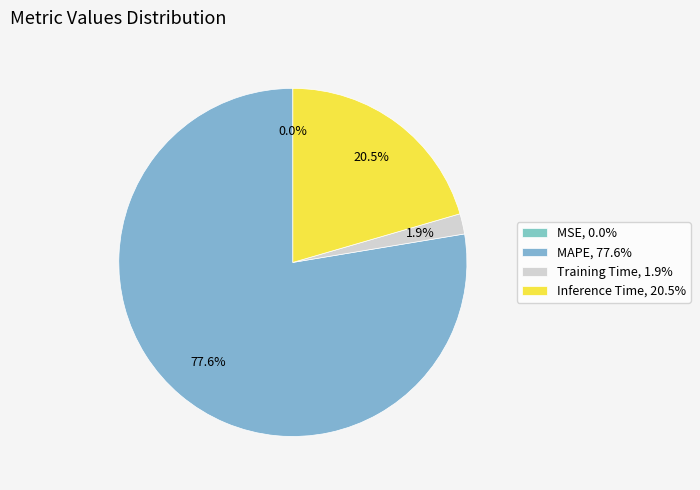

What is the change in value from MAPE to Training Time?

-3.5